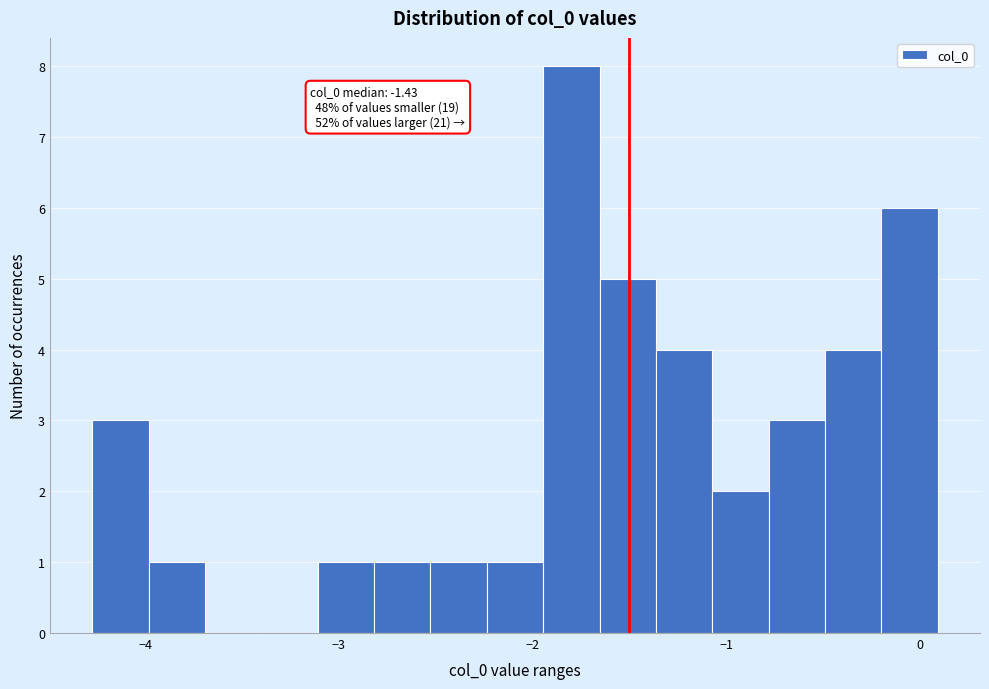

Around what value on the x-axis is the tallest bar? Give the approximate position of its centre, as read against the axis.

-1.8